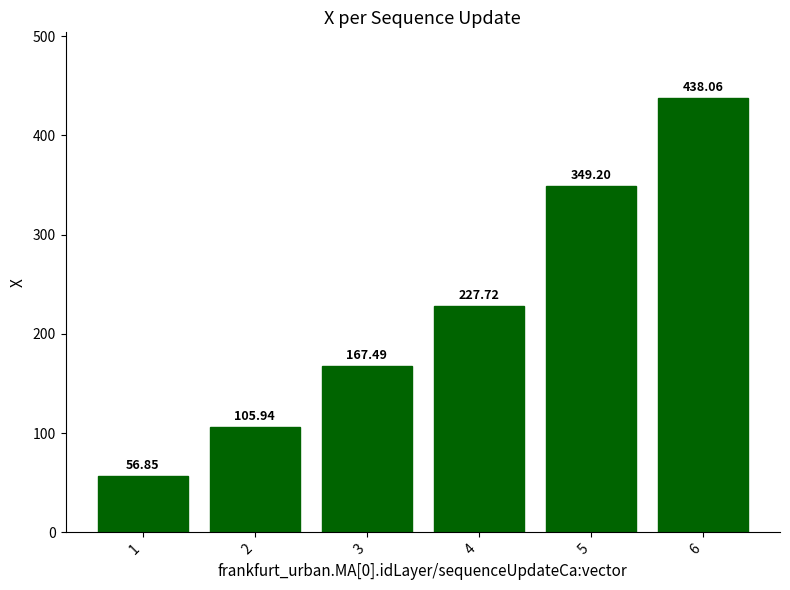

Approximately how many times larger is the value at 6 compared to 4?

1.9